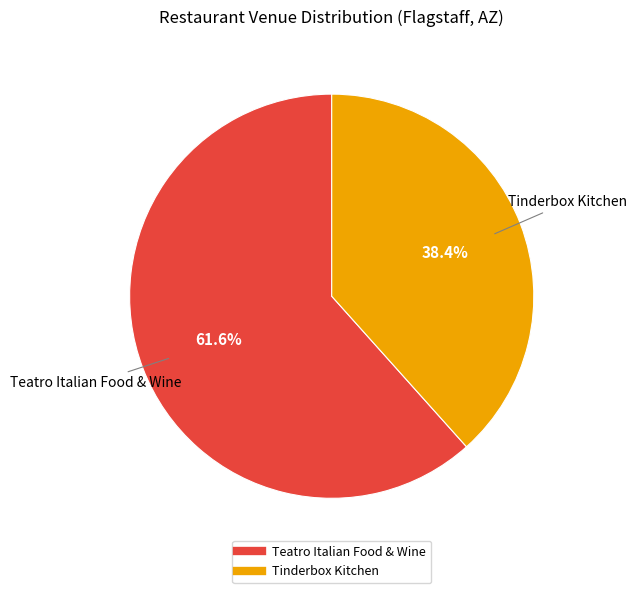

Rank the categories by value from lowest to highest.

Tinderbox Kitchen, Teatro Italian Food & Wine